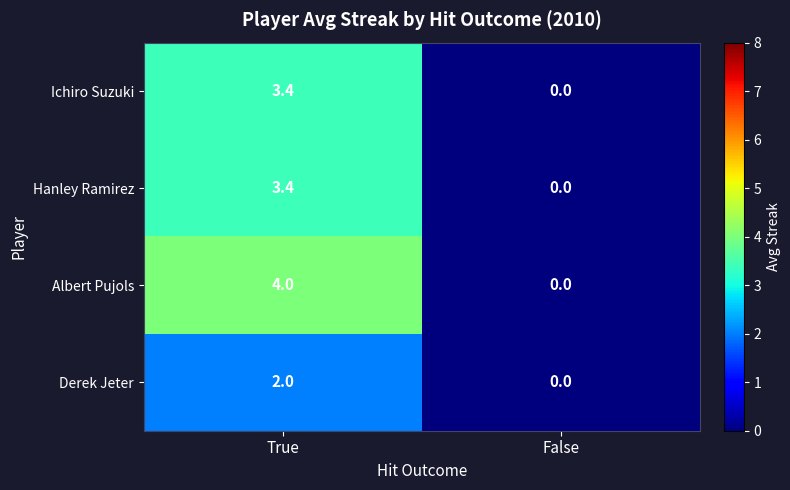

Reading right to left, list all the values displayed in this chart.

Ichiro Suzuki: False=0.0	True=3.4
Hanley Ramirez: False=0.0	True=3.4
Albert Pujols: False=0.0	True=4.0
Derek Jeter: False=0.0	True=2.0